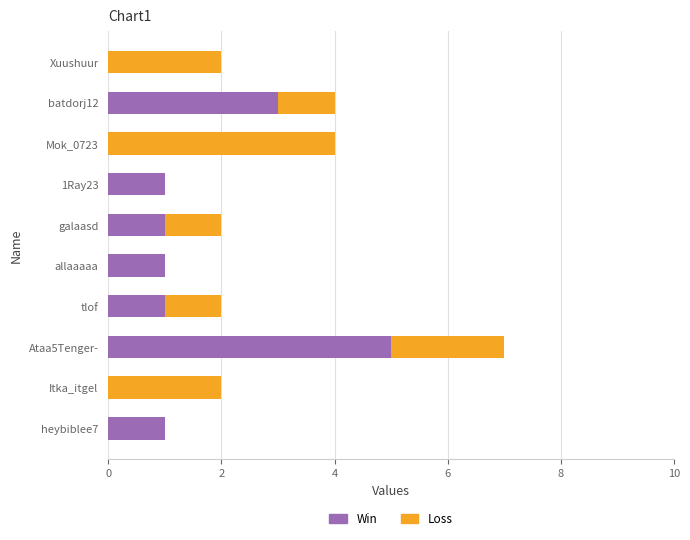

What is the sum of all Win values?

13